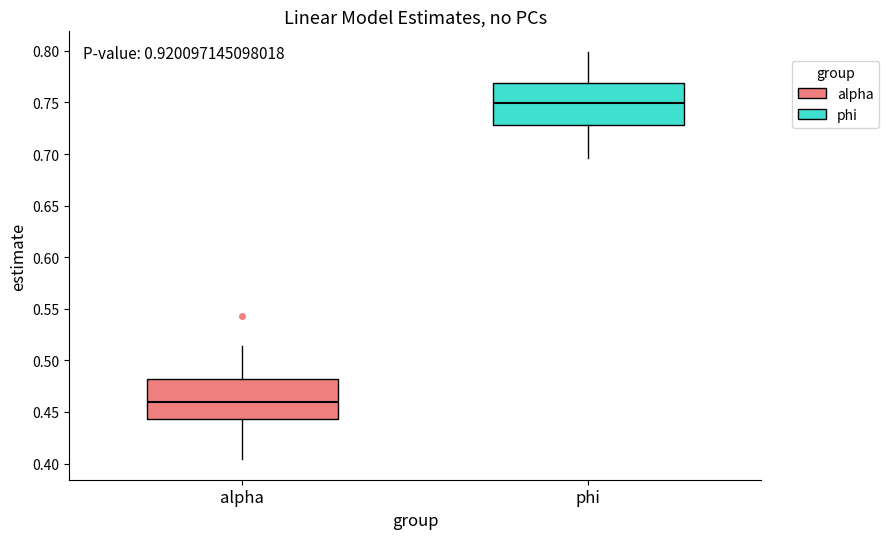

Which box's median line is the highest?

phi